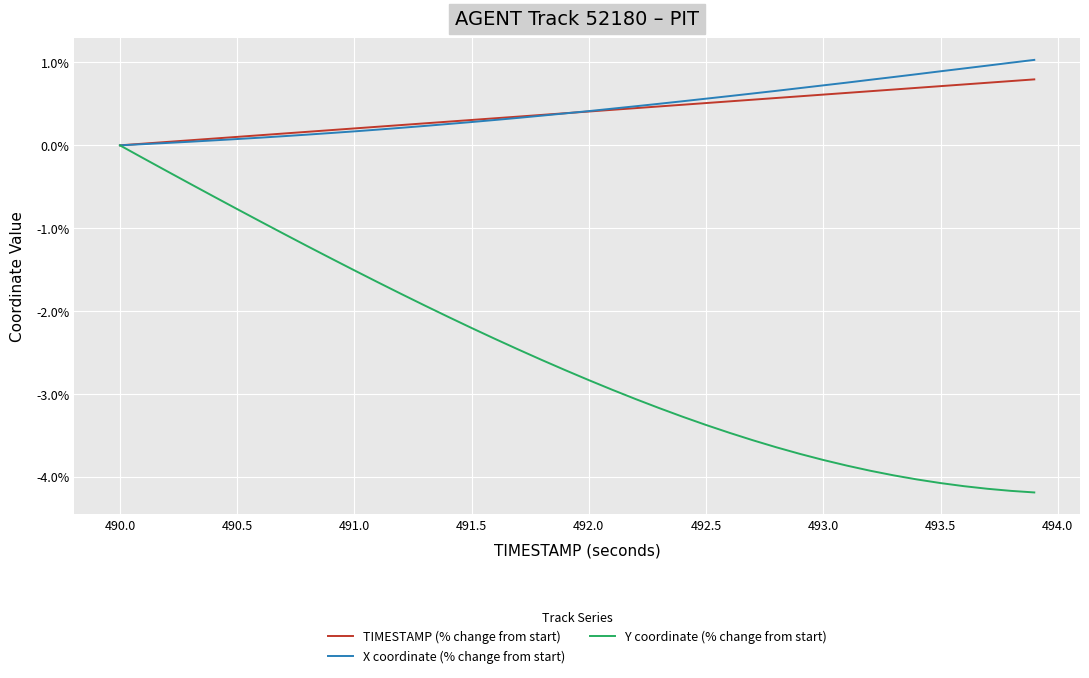

List the series in order of their peak value, highest first.

X coordinate (% change from start), TIMESTAMP (% change from start), Y coordinate (% change from start)